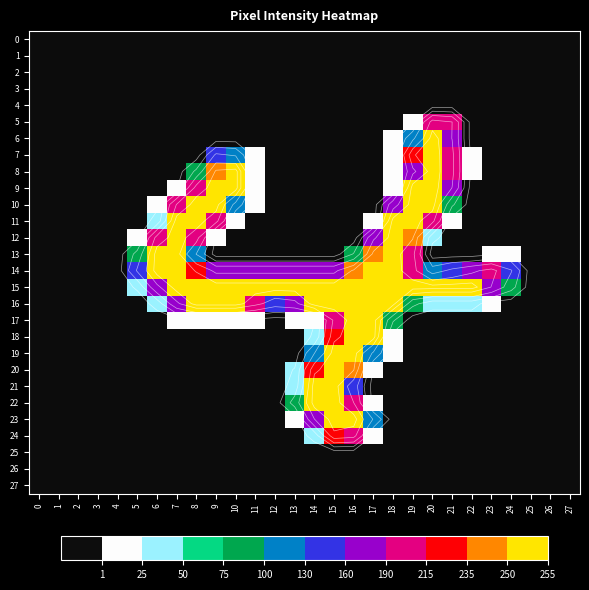

Is it true that 4 equals 0 at 3?

True